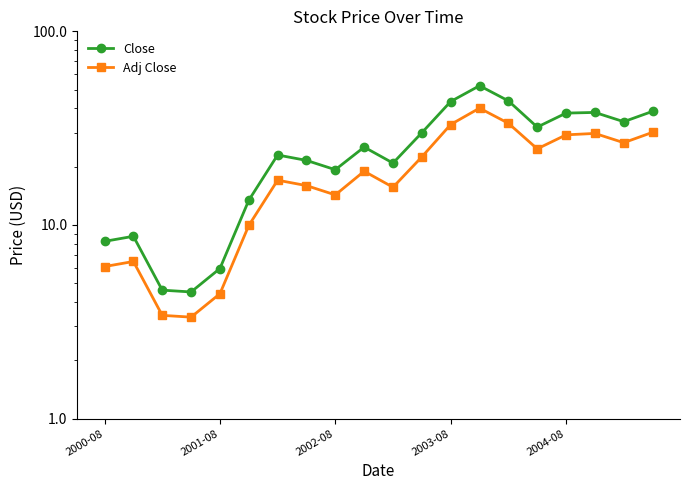

At which category does the chart reach its peak across all series?

13